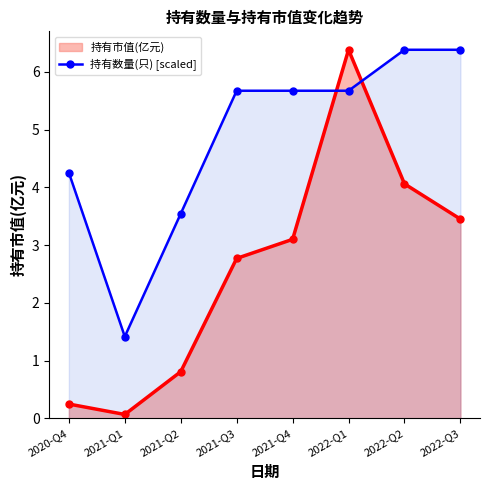

How many interior local valleys (lower than both neighbors) does the data have?

1